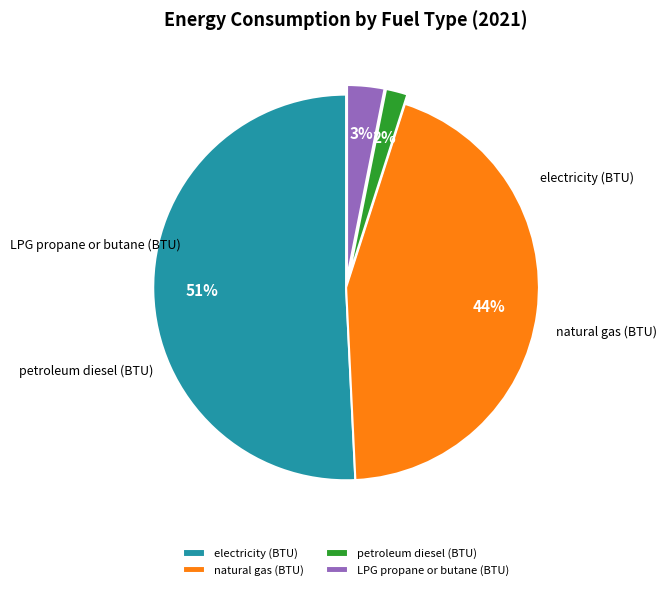

Which category has the smallest portion of the pie?

petroleum diesel (BTU)